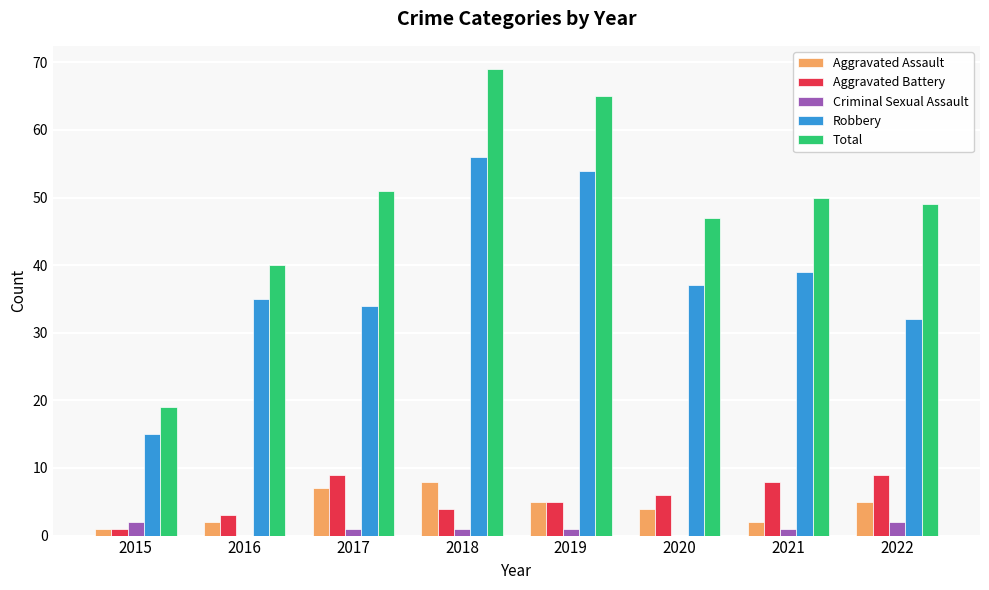

Reading left to right, extract all data points from this chart.

Aggravated Assault: 2015=1	2016=2	2017=7	2018=8	2019=5	2020=4	2021=2	2022=5
Aggravated Battery: 2015=1	2016=3	2017=9	2018=4	2019=5	2020=6	2021=8	2022=9
Criminal Sexual Assault: 2015=2	2016=0	2017=1	2018=1	2019=1	2020=0	2021=1	2022=2
Robbery: 2015=15	2016=35	2017=34	2018=56	2019=54	2020=37	2021=39	2022=32
Total: 2015=19	2016=40	2017=51	2018=69	2019=65	2020=47	2021=50	2022=49